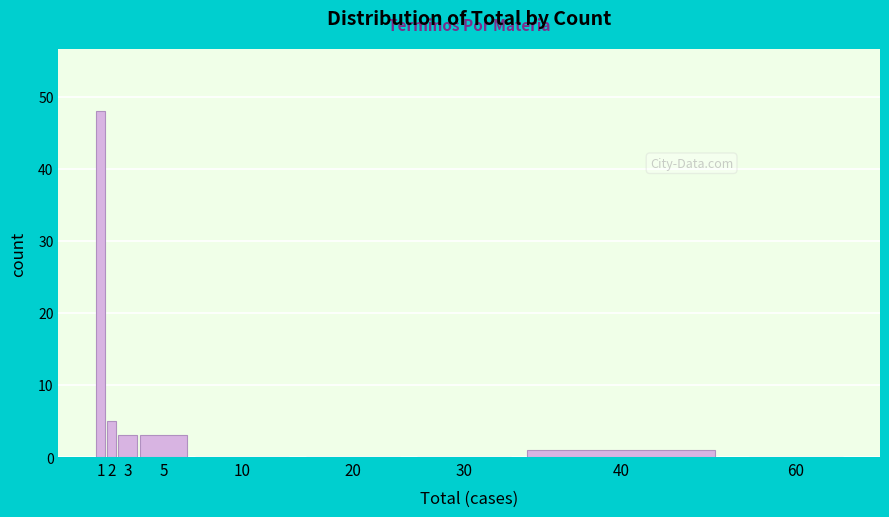

Reading left to right, list all the values displayed in this chart.

1=48	2=5	3=3	5=3	10=0	20=0	30=0	40=1	60=0